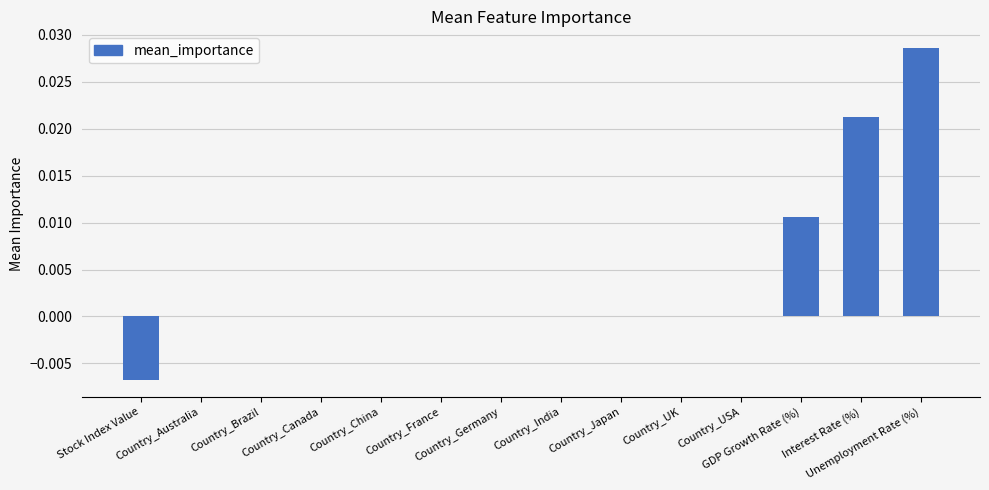

Between Country_Germany and Country_UK, which is larger?

Country_Germany